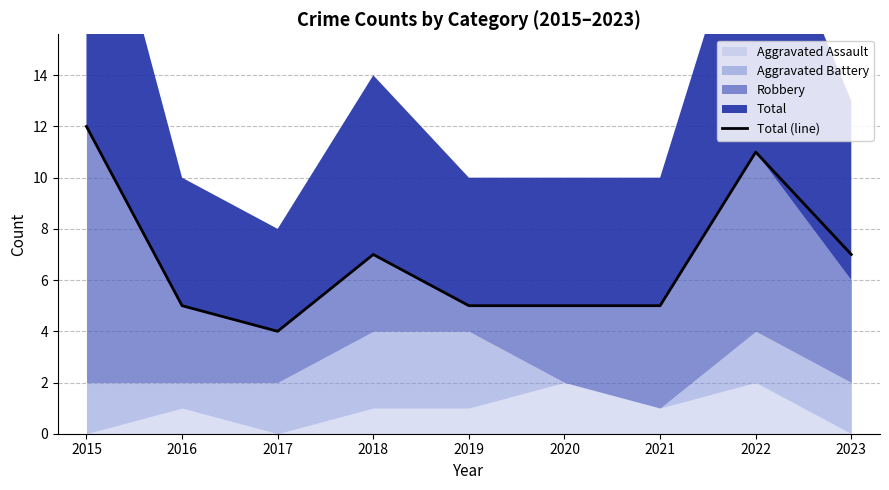

What is the minimum value shown in the chart?

4